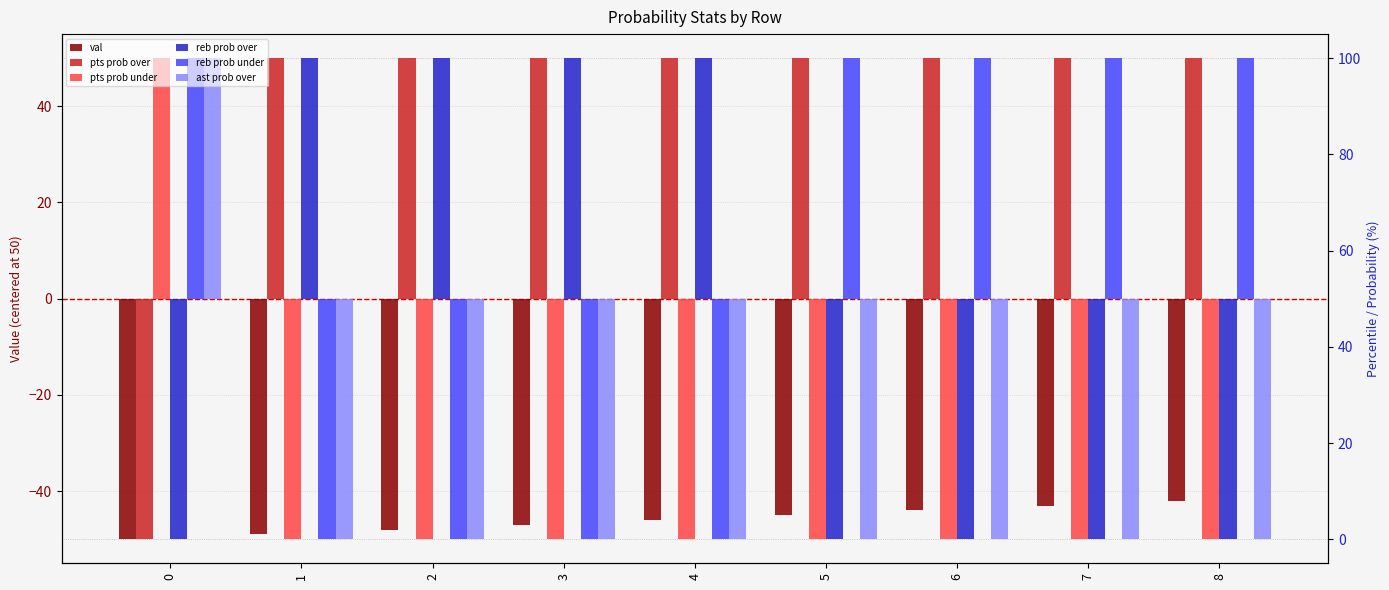

At how many categories does at least one series exceed -23?

9